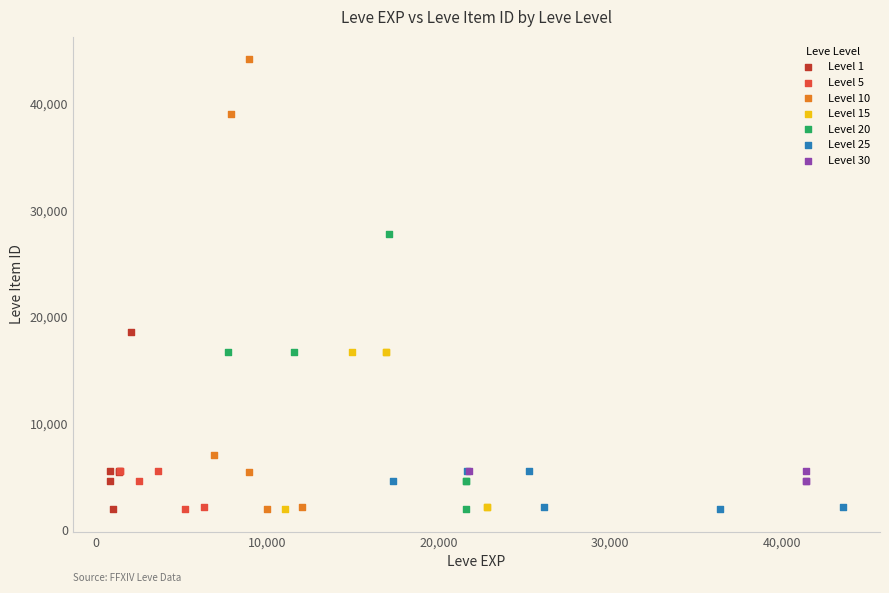

What are all the series names shown in the legend?

Level 1, Level 5, Level 10, Level 15, Level 20, Level 25, Level 30